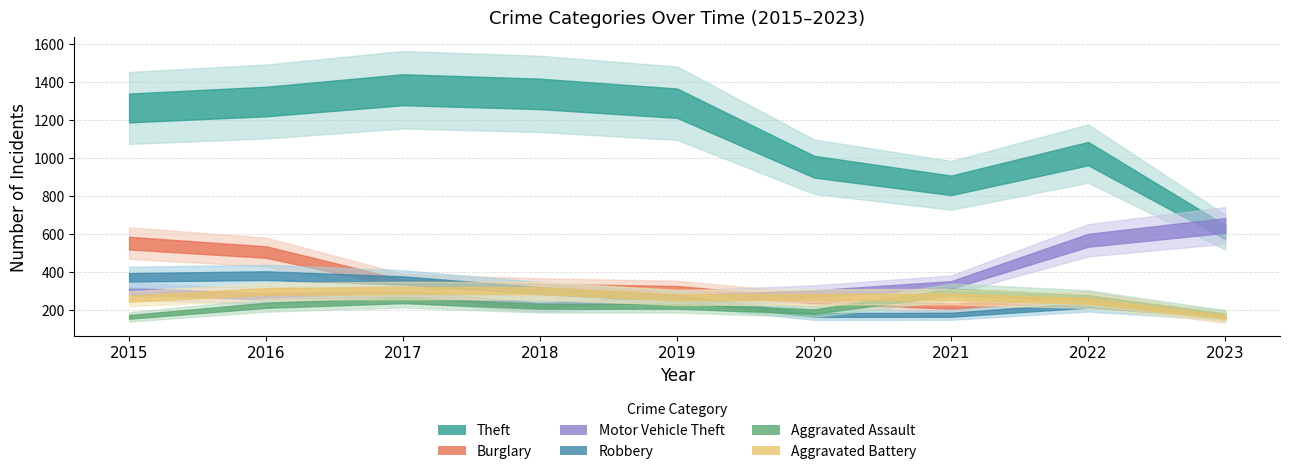

At which category does Aggravated Battery reach its first local peak?

2017